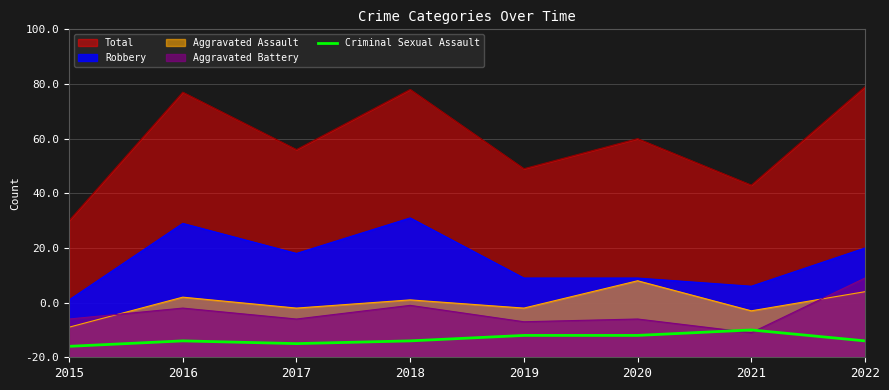

True or false: the data has more than 2 interior local peaks.

False